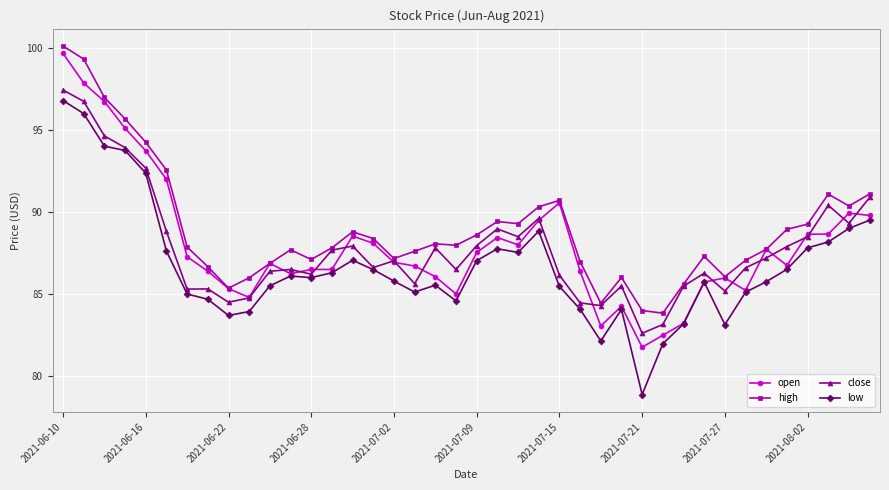

What is the value of the close point at the 2nd from the left?

96.8